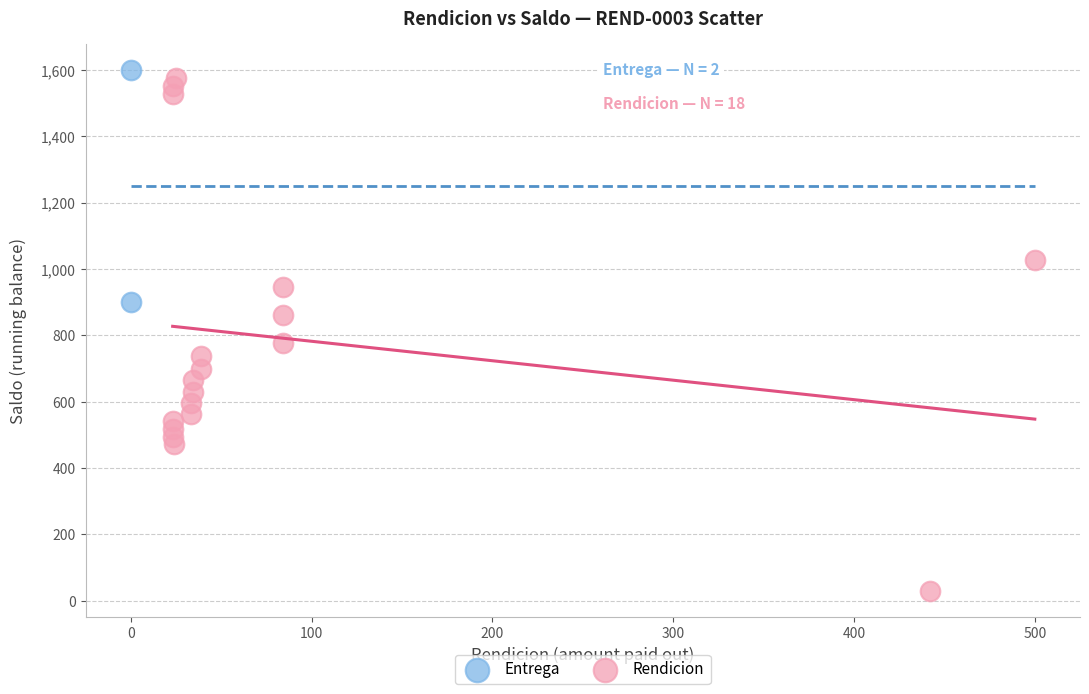

Which series contains the lowest Y value?

Rendicion